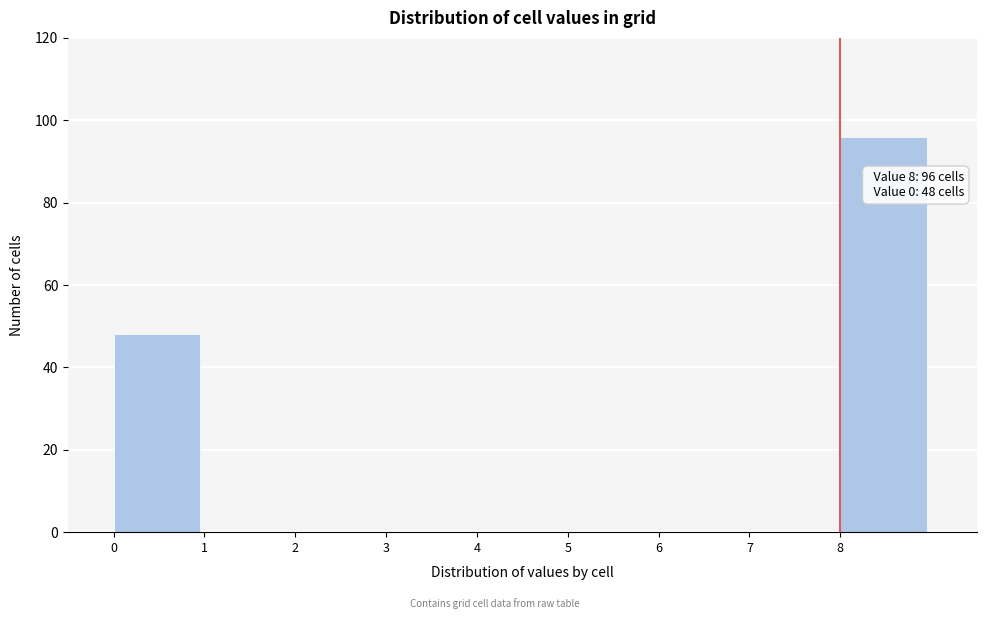

Which range on the x-axis has the tallest bar?

8 to 9